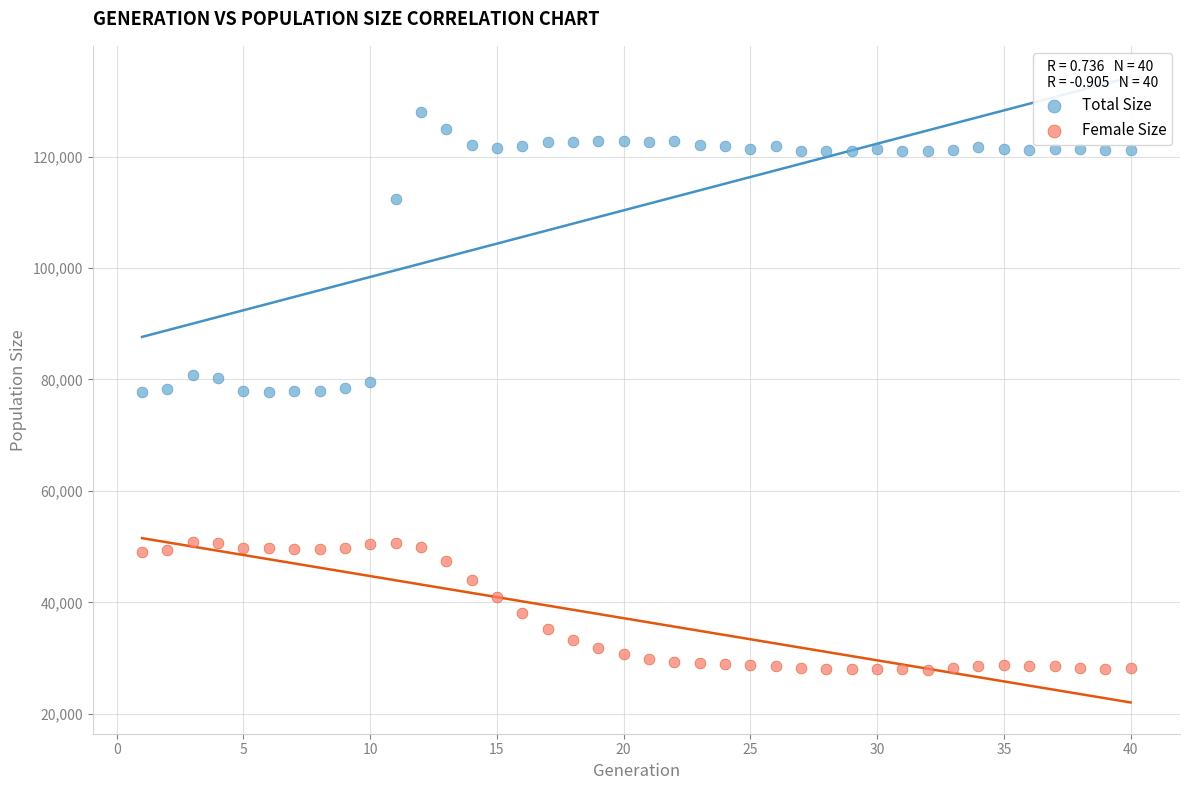

Which series contains the lowest Y value?

Female Size